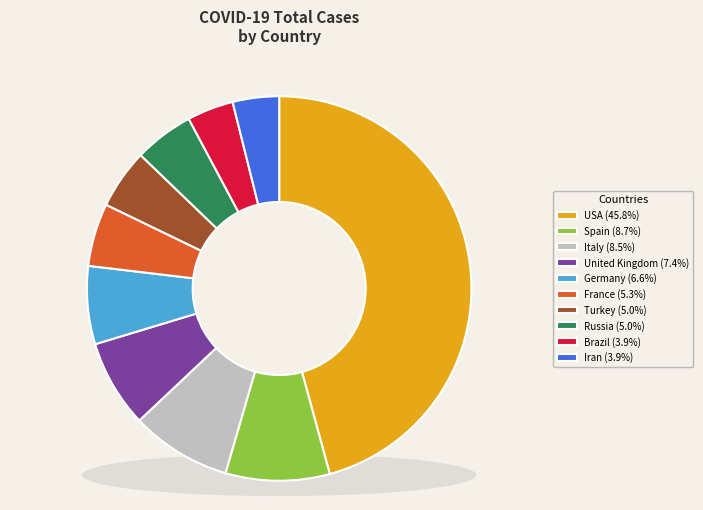

Is it true that United_Kingdom is 7% of the pie?

True